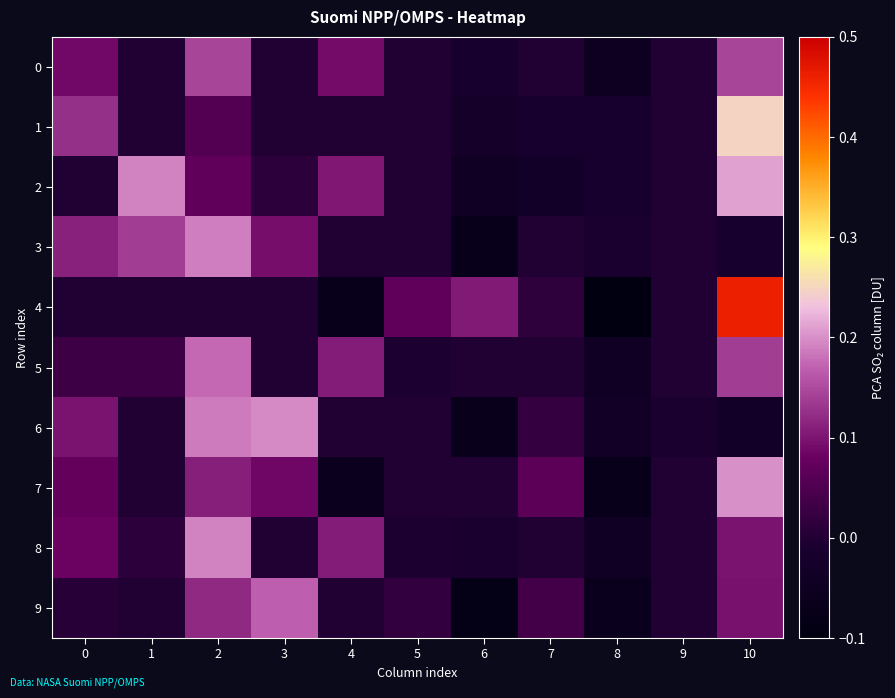

Reading left to right, what are all the values shown in this chart?

0: 0=0.1	1=0.0	2=0.1	3=0.0	4=0.1	5=0.0	6=-0.0	7=0.0	8=-0.1	9=0.0	10=0.1
1: 0=0.1	1=0.0	2=0.1	3=0.0	4=0.0	5=0.0	6=-0.0	7=-0.0	8=-0.0	9=0.0	10=0.2
2: 0=0.0	1=0.2	2=0.1	3=0.0	4=0.1	5=0.0	6=-0.0	7=-0.0	8=-0.0	9=0.0	10=0.2
3: 0=0.1	1=0.1	2=0.2	3=0.1	4=0.0	5=0.0	6=-0.1	7=0.0	8=-0.0	9=0.0	10=-0.0
4: 0=0.0	1=0.0	2=0.0	3=0.0	4=-0.1	5=0.1	6=0.1	7=0.0	8=-0.1	9=0.0	10=0.5
5: 0=0.0	1=0.0	2=0.2	3=0.0	4=0.1	5=-0.0	6=0.0	7=0.0	8=-0.0	9=0.0	10=0.1
6: 0=0.1	1=0.0	2=0.2	3=0.2	4=0.0	5=0.0	6=-0.1	7=0.0	8=-0.0	9=-0.0	10=-0.0
7: 0=0.1	1=0.0	2=0.1	3=0.1	4=-0.1	5=0.0	6=0.0	7=0.1	8=-0.1	9=0.0	10=0.2
8: 0=0.1	1=0.0	2=0.2	3=0.0	4=0.1	5=-0.0	6=-0.0	7=0.0	8=-0.0	9=0.0	10=0.1
9: 0=0.0	1=0.0	2=0.1	3=0.2	4=0.0	5=0.0	6=-0.1	7=0.0	8=-0.1	9=0.0	10=0.1